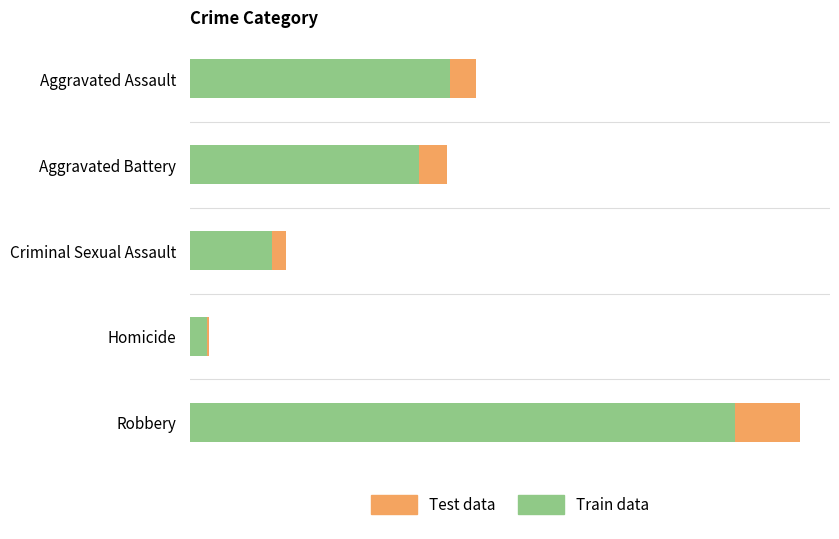

What are all the series names shown in the legend?

Test data, Train data